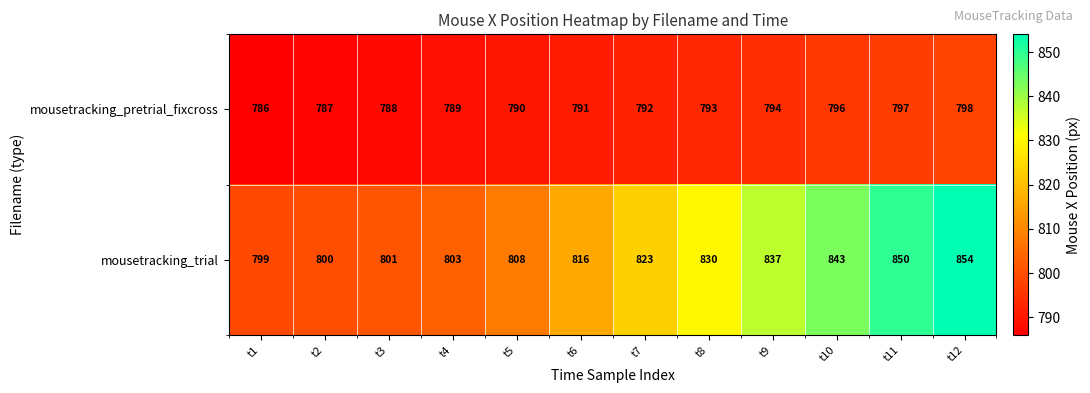

Reading right to left, list all the values displayed in this chart.

mousetracking_pretrial_fixcross: 798	797	796	794	793	792	791	790	789	788	787	786
mousetracking_trial: 854	850	843	837	830	823	816	808	803	801	800	799